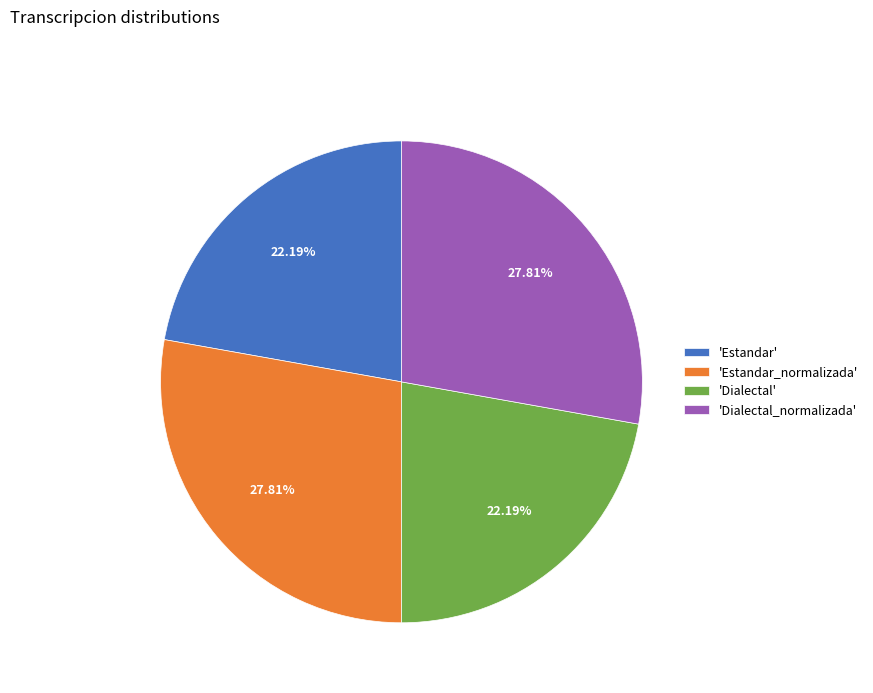

Is there any slice that represents more than half of the pie?

No